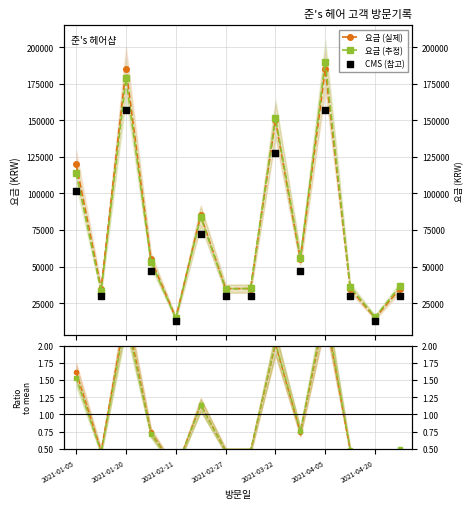

At which category is the sum across all series the highest?

2021-04-05